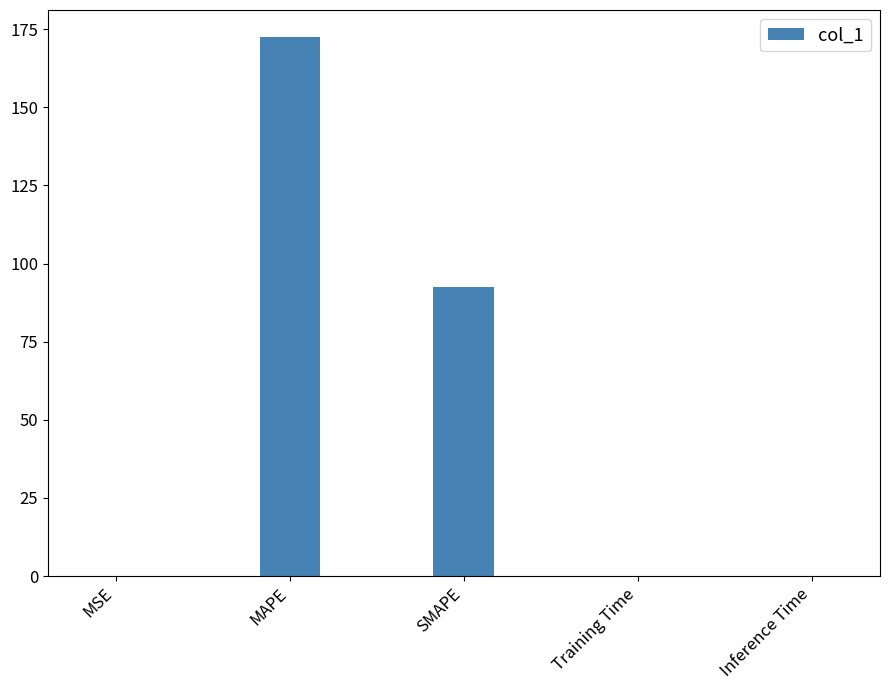

What is the sum of all values?

265.1